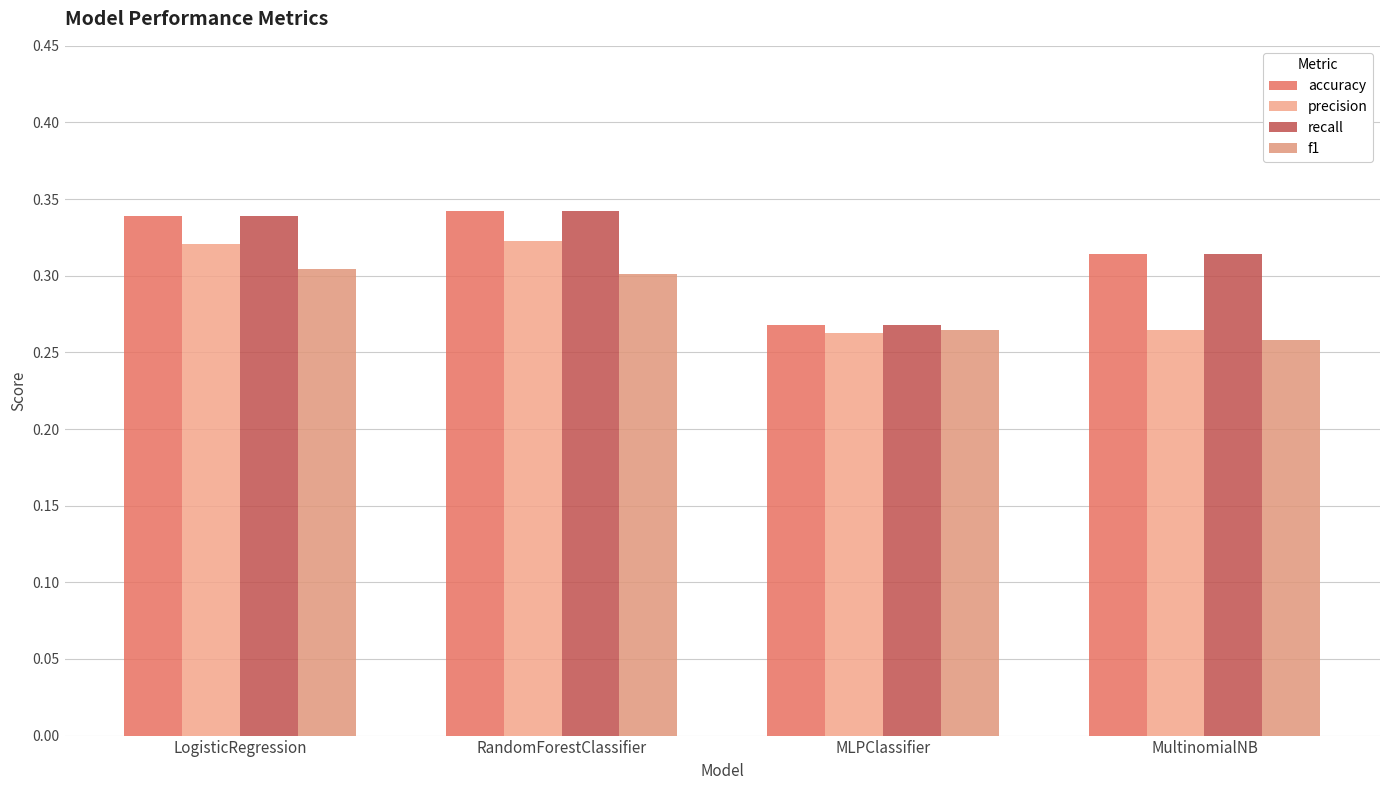

The recall series shows 0.3 at LogisticRegression. True or false?

True